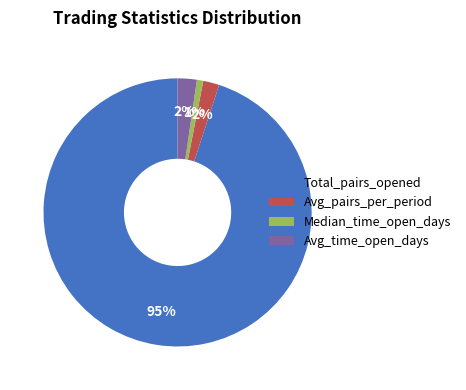

Which has a higher value, Total_pairs_opened or Median_time_open_days?

Total_pairs_opened